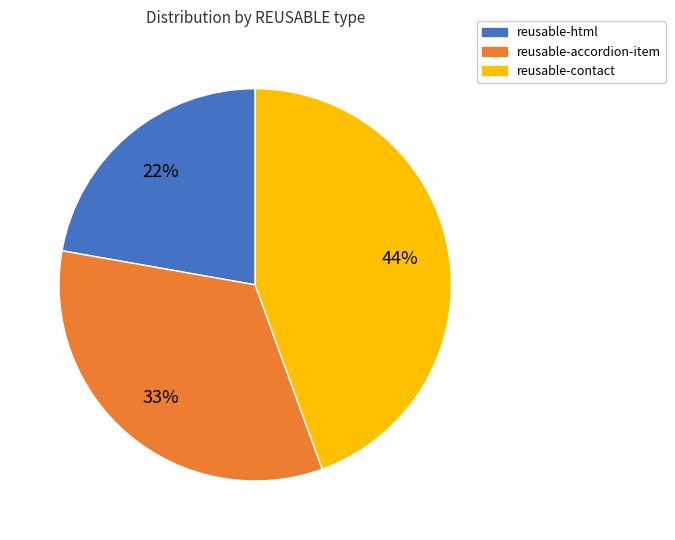

Count the number of slices in the pie.

3